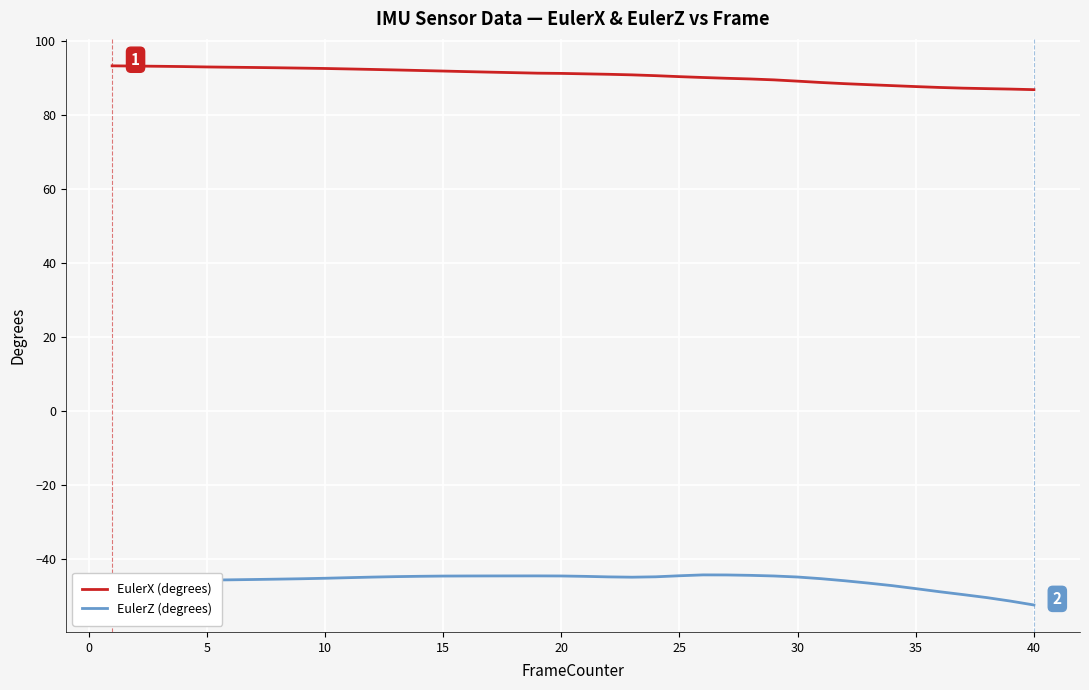

True or false: EulerX (degrees) and EulerZ (degrees) cross at least once.

False